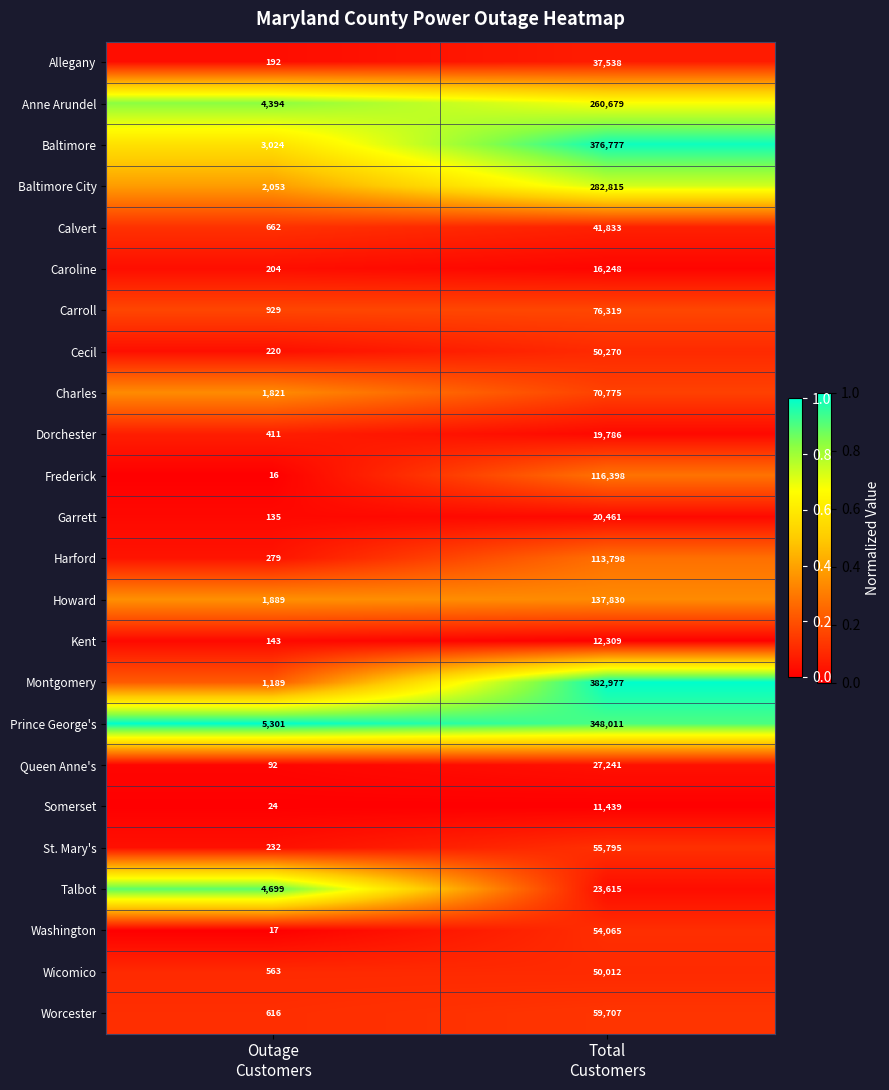

Which series has the widest spread of values?

Montgomery